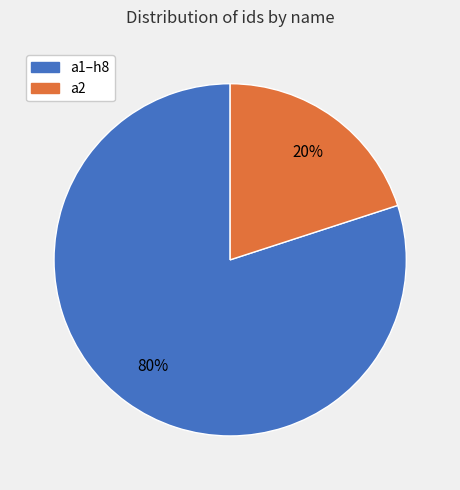

To the nearest percent, what percentage of the pie is a2?

20%